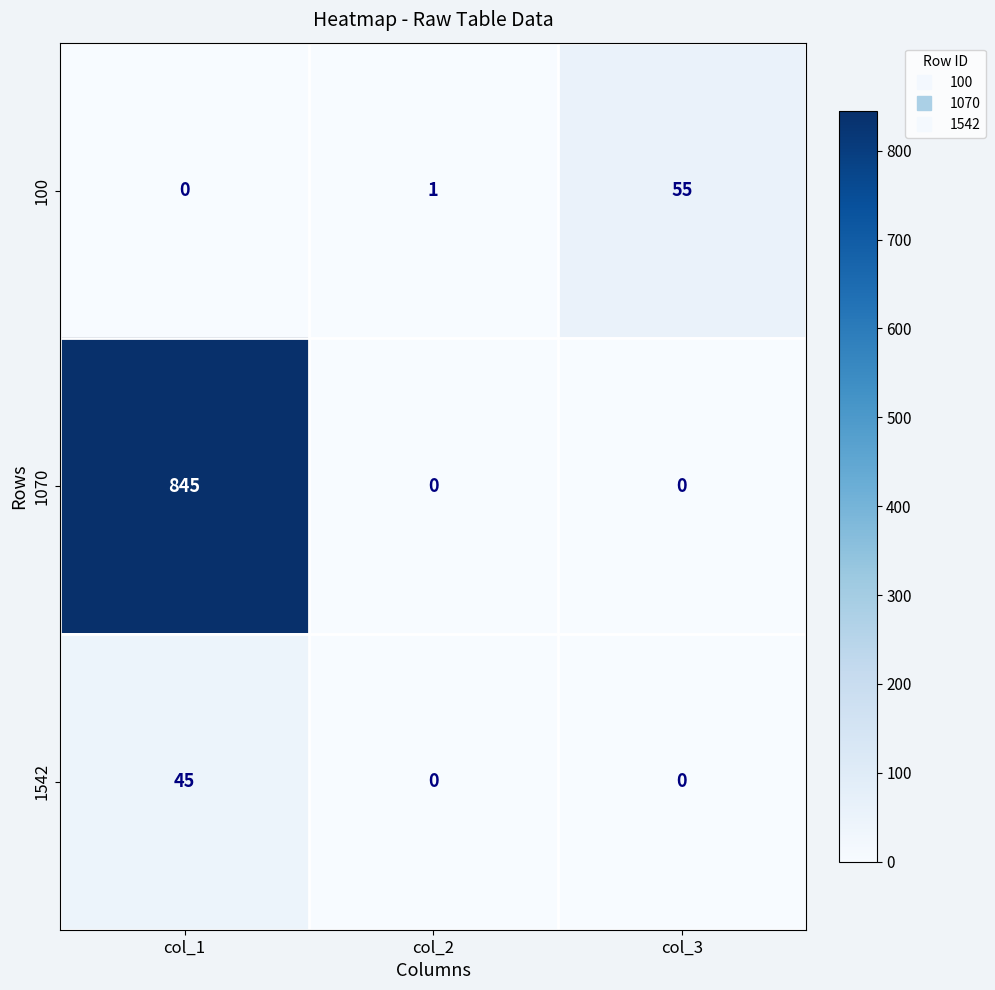

The 1542 series shows 27 at col_2. True or false?

False